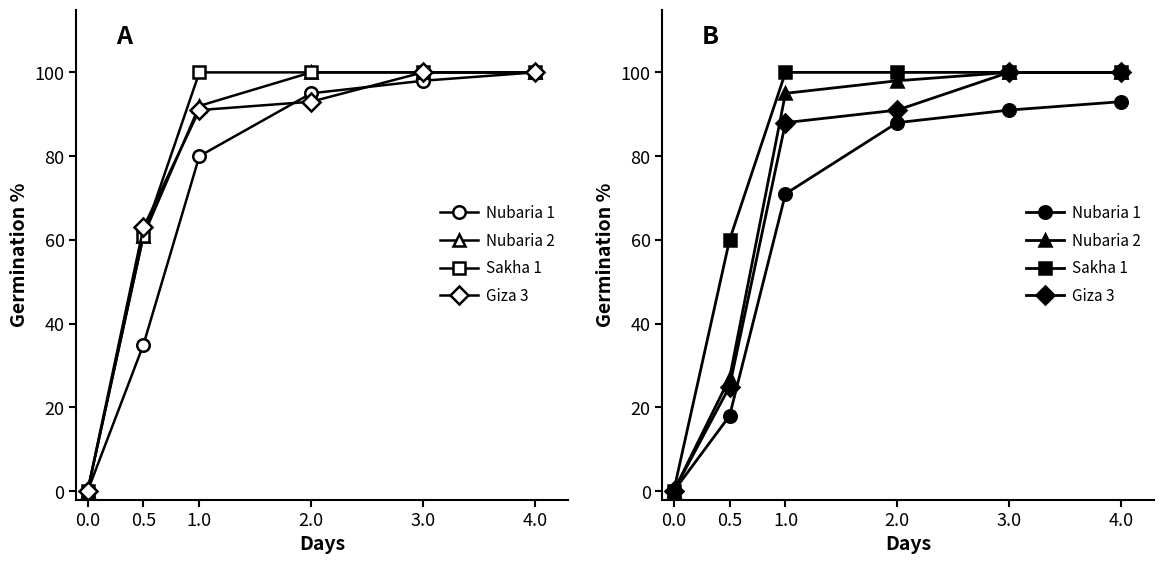

At 2.0, list the series in order from largest to smallest.

Sakha 1, Nubaria 2, Giza 3, Nubaria 1